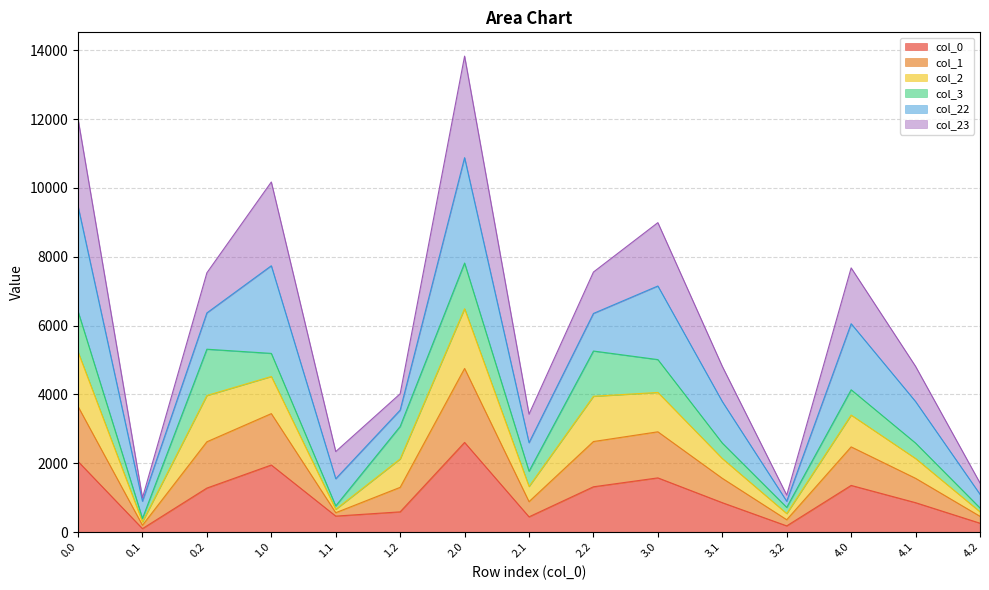

At which category is the sum across all series the highest?

2.0